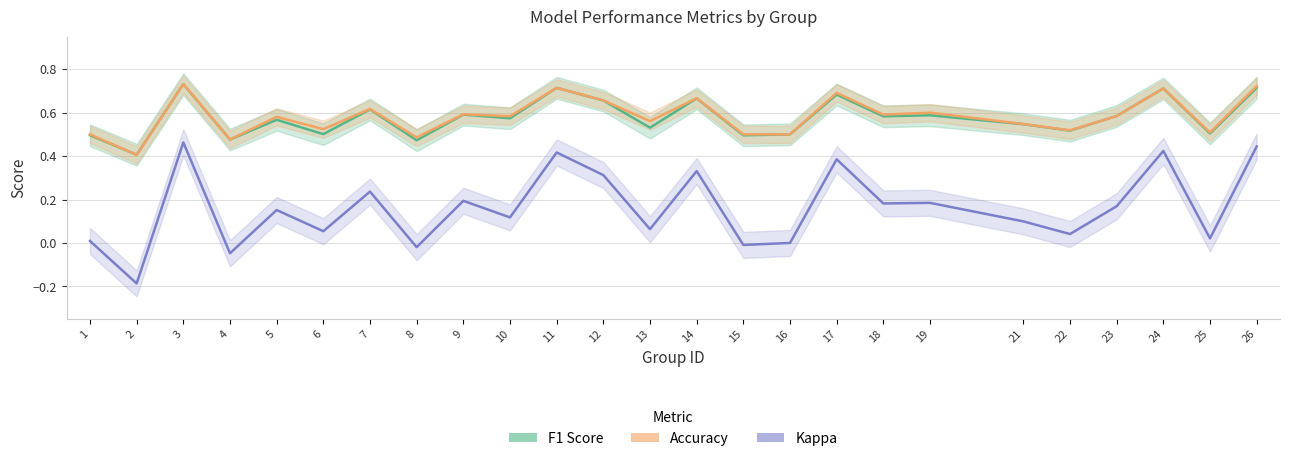

The value of Accuracy at 23 is 0.9. True or false?

False